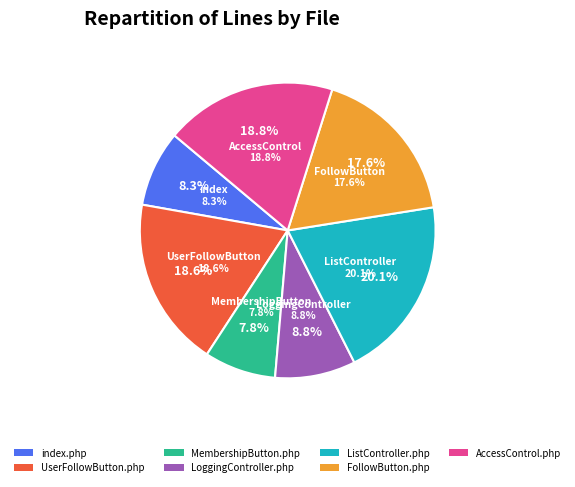

To the nearest percent, what is the average slice percentage?

14%